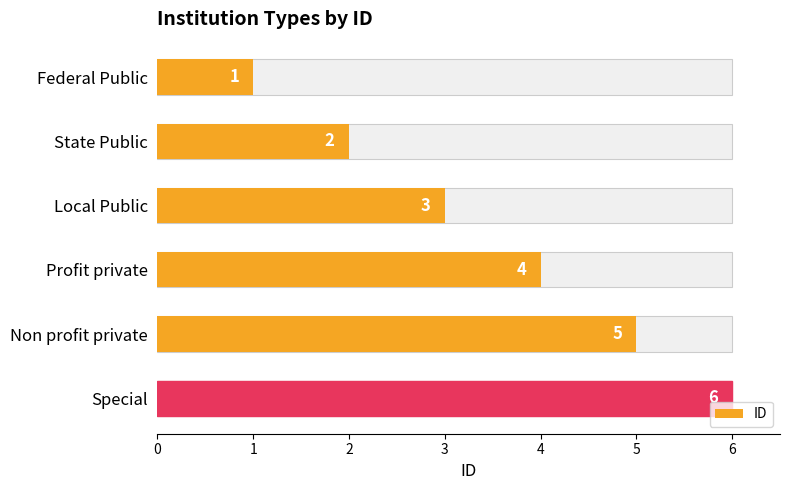

What is the ratio of the value at State Public to the value at Non profit private?

0.4